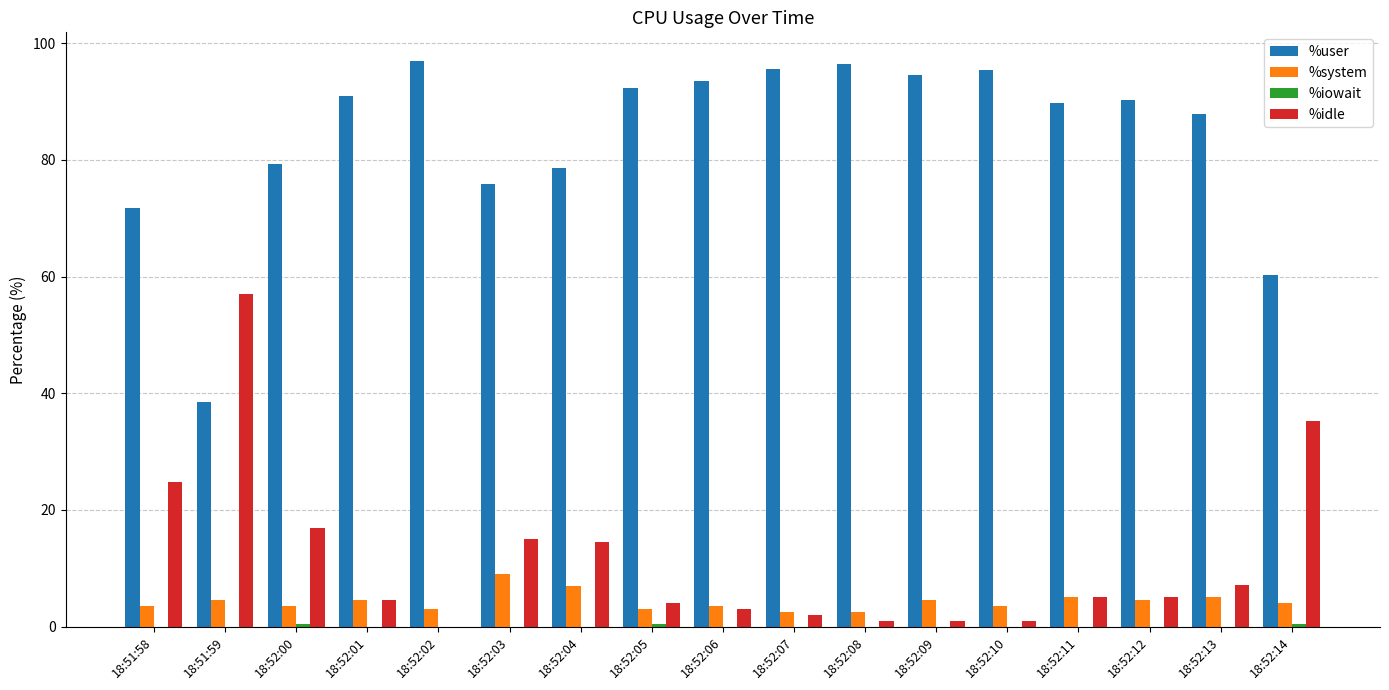

How many groups of bars are there?

17